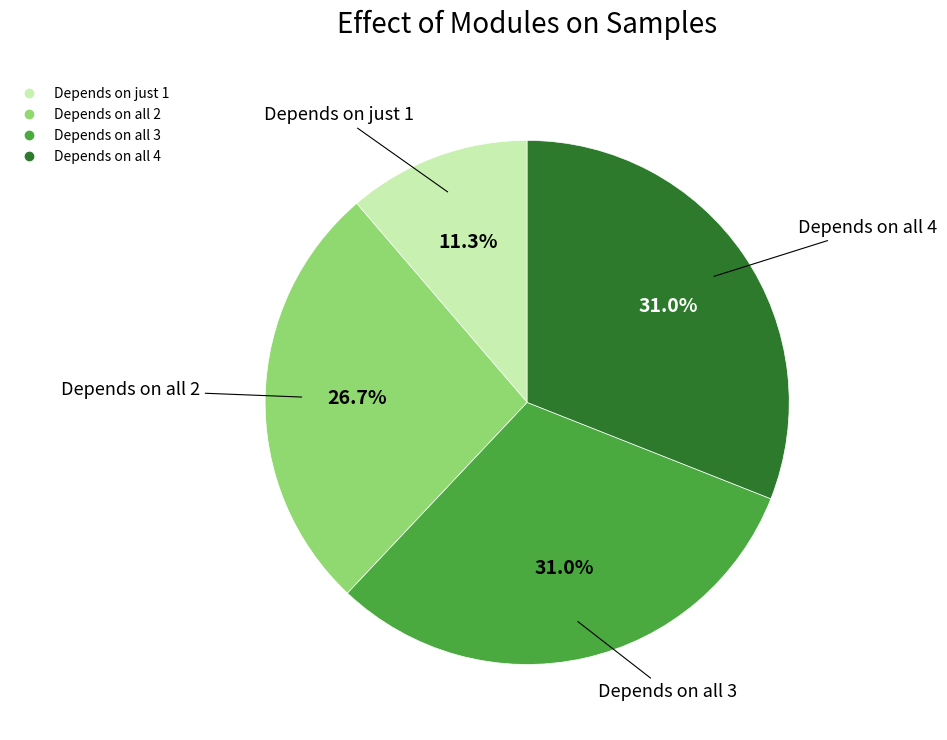

Is there a majority slice in this chart?

No